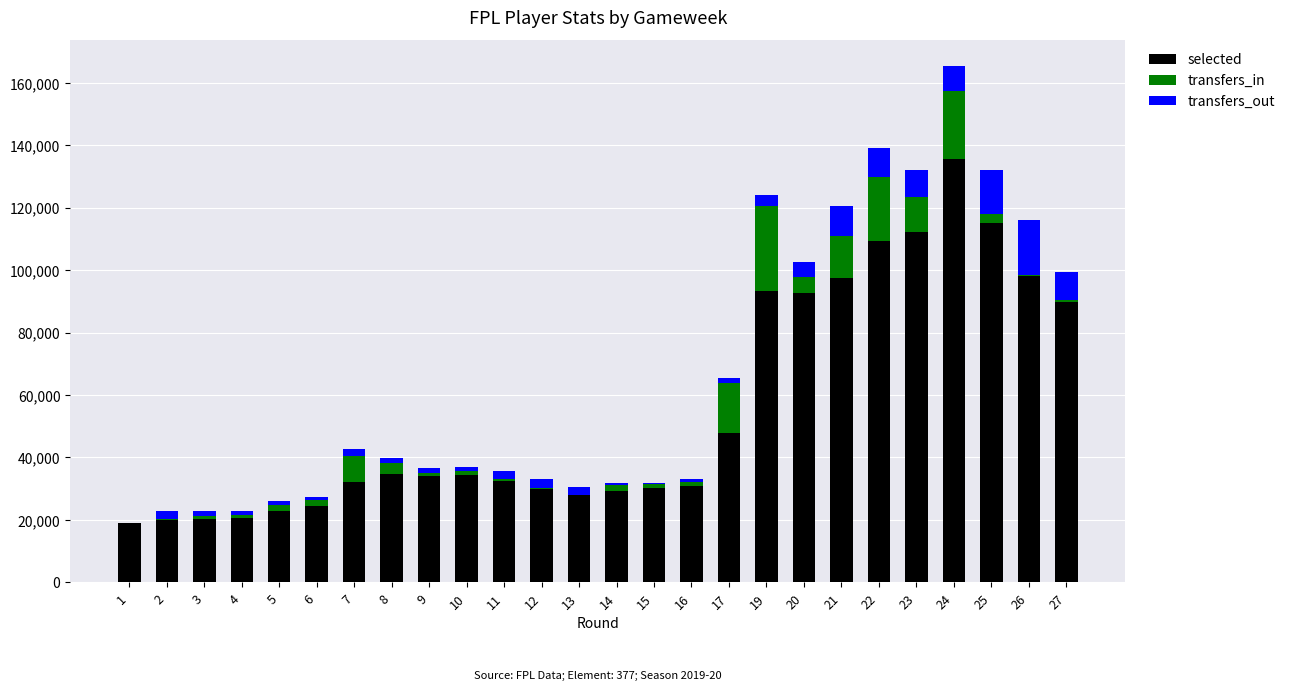

At which category is the sum across all series the highest?

24